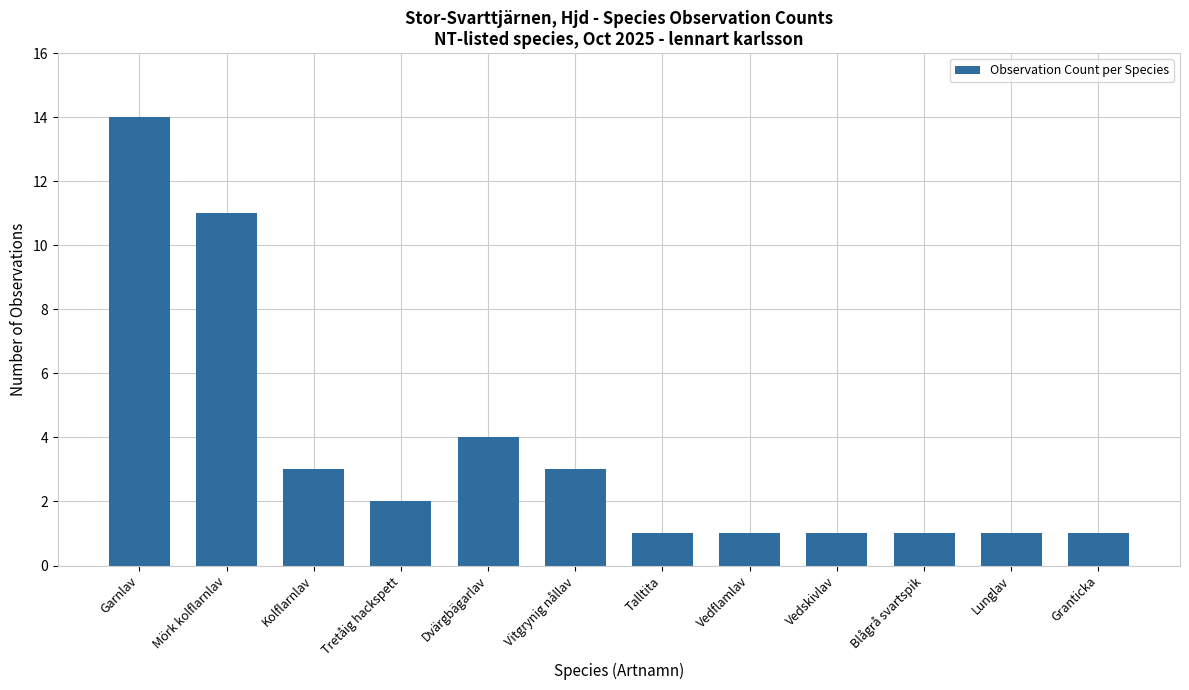

Reading left to right, what are all the values shown in this chart?

Garnlav=14	Mörk kolflarnlav=11	Kolflarnlav=3	Tretåig hackspett=2	Dvärgbägarlav=4	Vitgrynig nållav=3	Talltita=1	Vedflamlav=1	Vedskivlav=1	Blågrå svartspik=1	Lunglav=1	Granticka=1